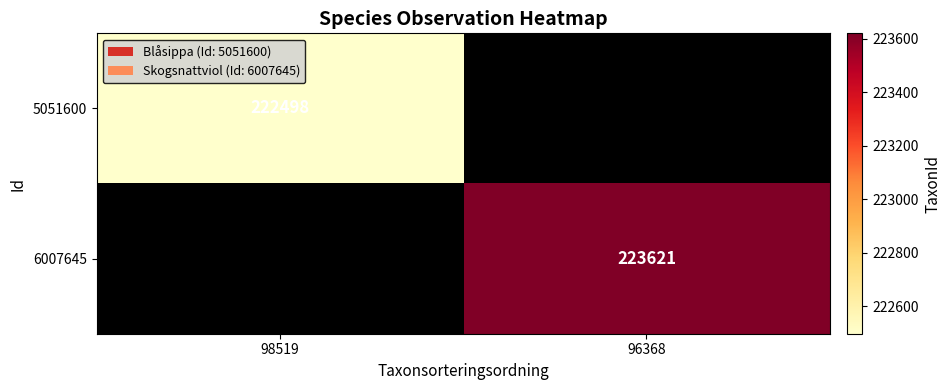

The 5051600 series shows 392878.4 at 98519. True or false?

False